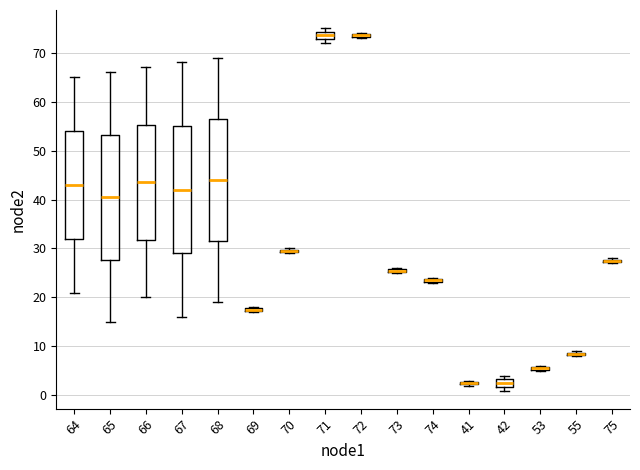

Where does the upper whisker of the box at x = 64 end on the y-axis? The values are not printed on the chart, so give them approximately, as read against the axis.

65